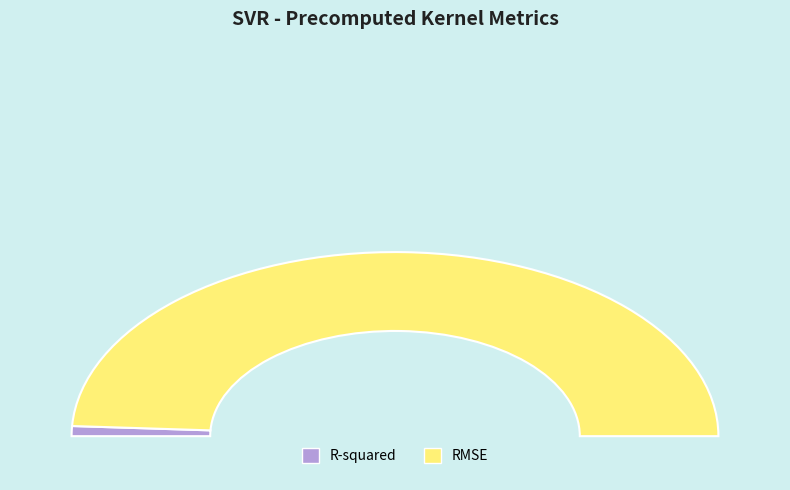

How many slices are in this pie chart?

2